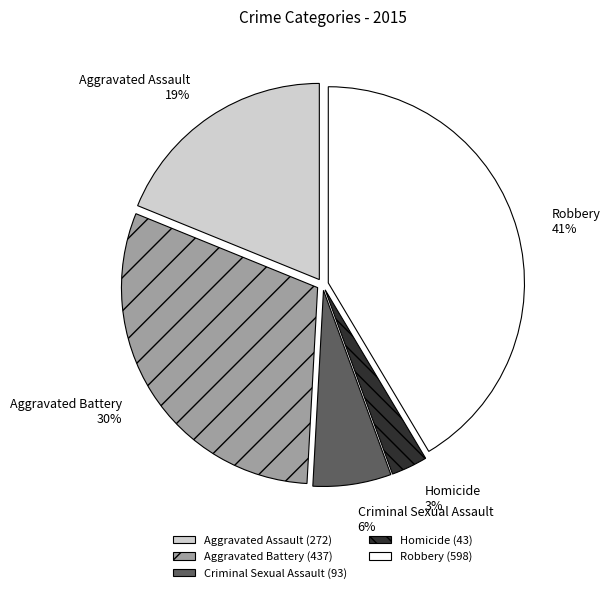

Between Aggravated Assault and Aggravated Battery, which is larger?

Aggravated Battery